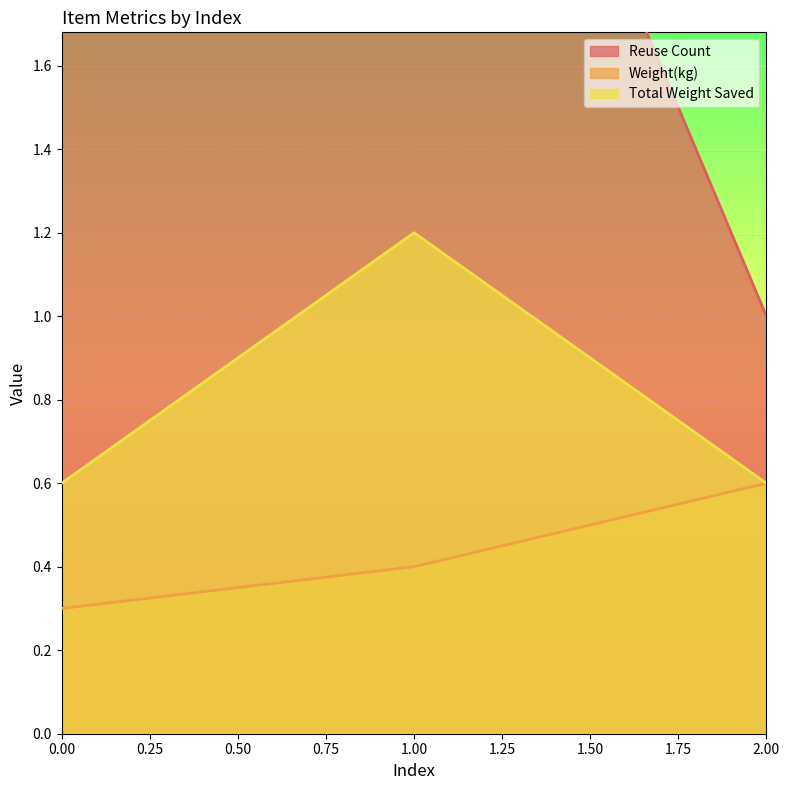

At which category is the sum across all series the highest?

1